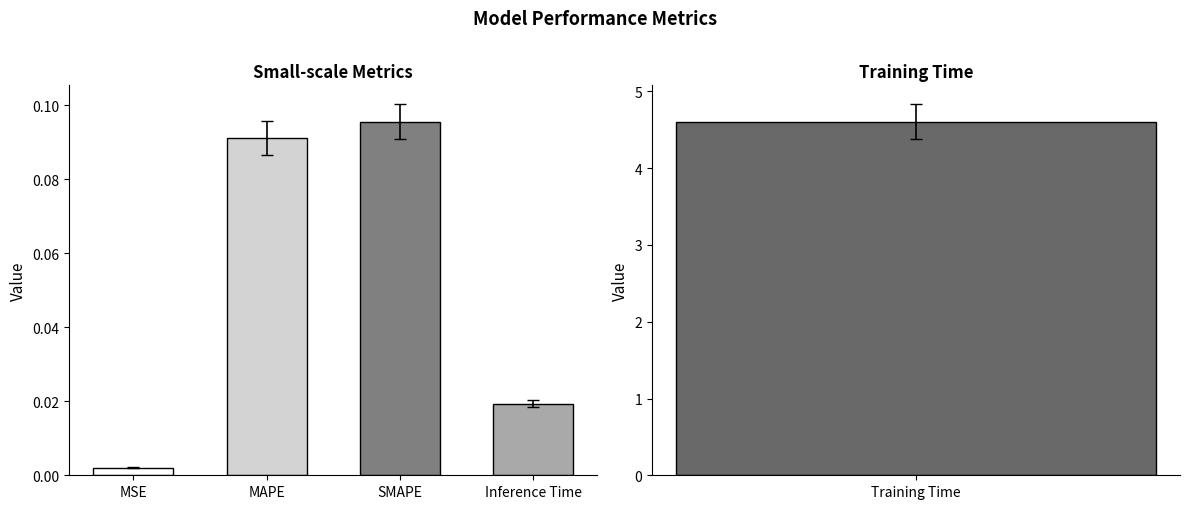

What is the change in value from MSE to MAPE?

+0.1